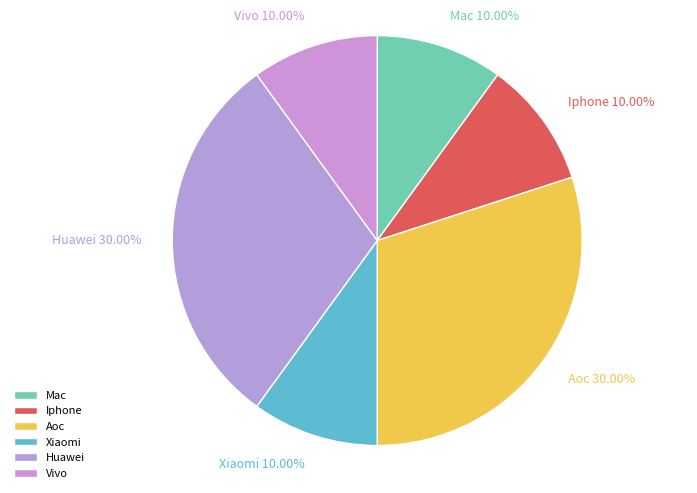

Is there a majority slice in this chart?

No